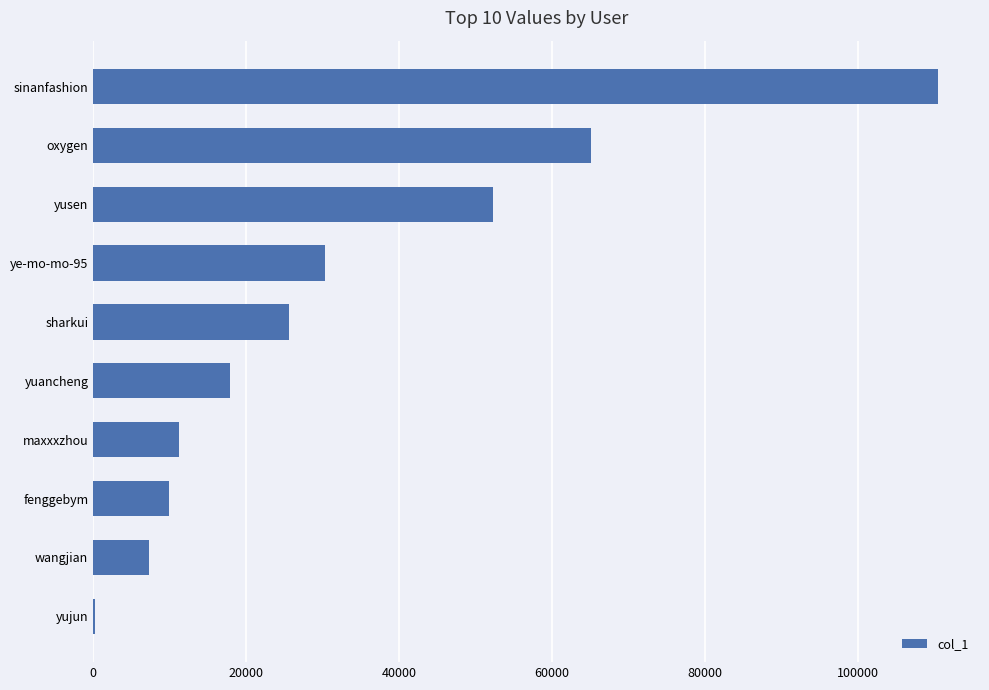

How many series are shown in this chart?

1